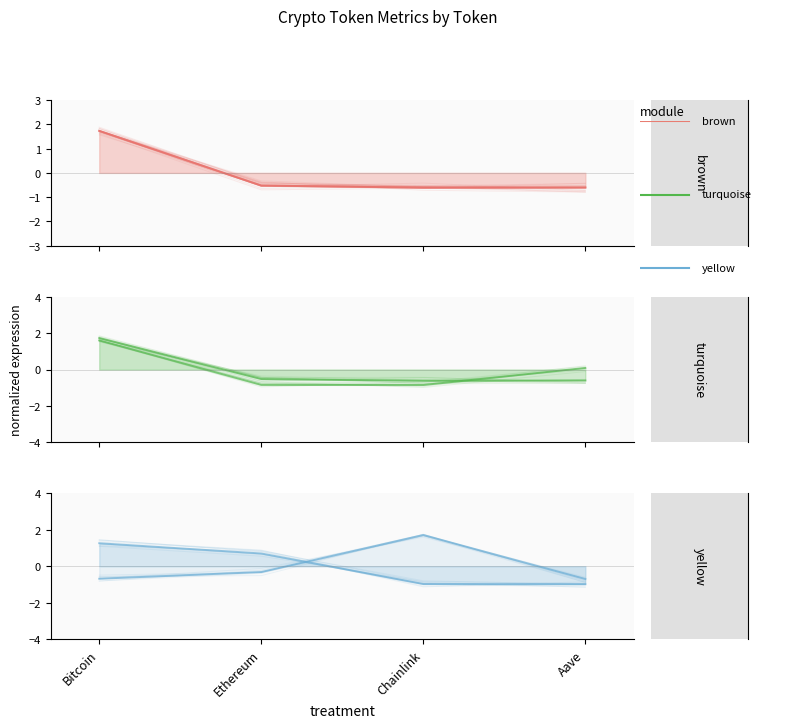

In circulatingSupply, how many points are higher than both neighbors (excluding endpoints)?

1